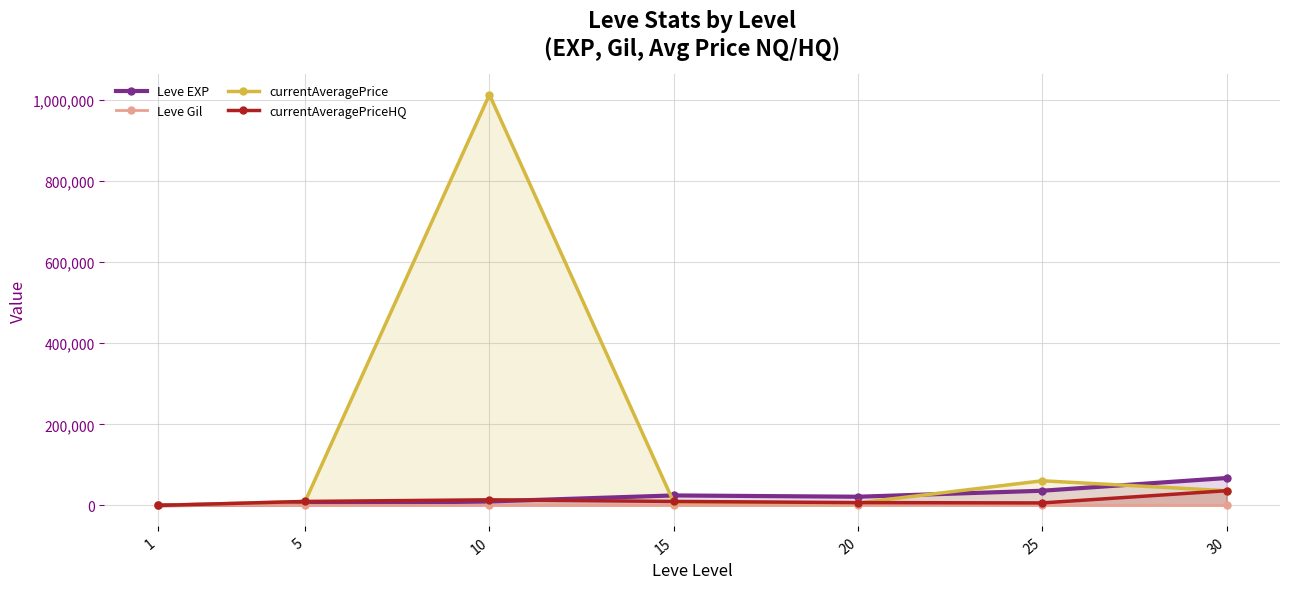

How many lines are shown in the chart?

4